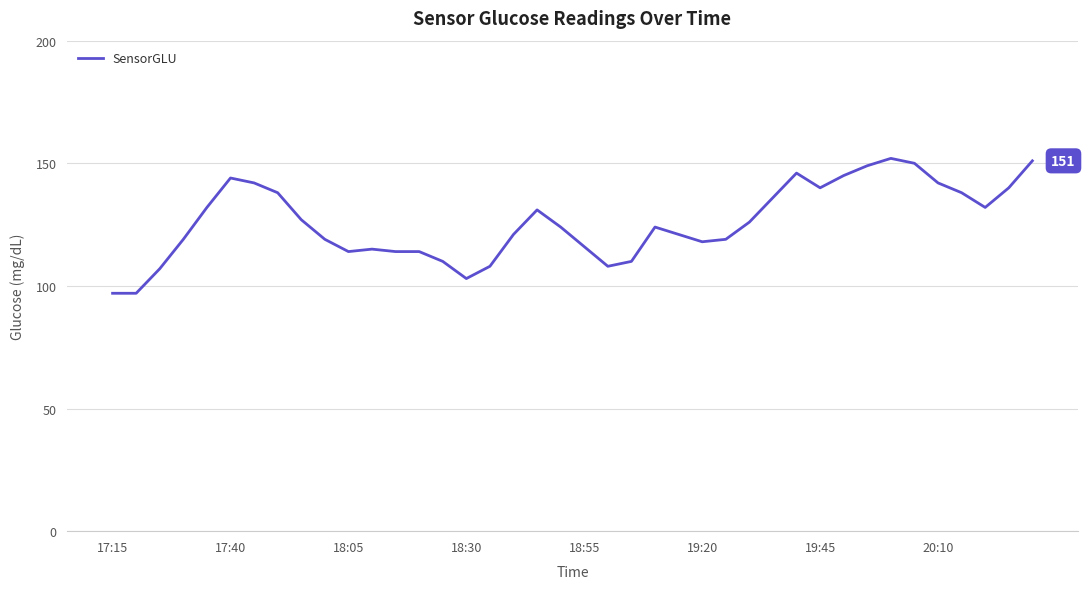

What is the difference between the maximum and minimum values?

55